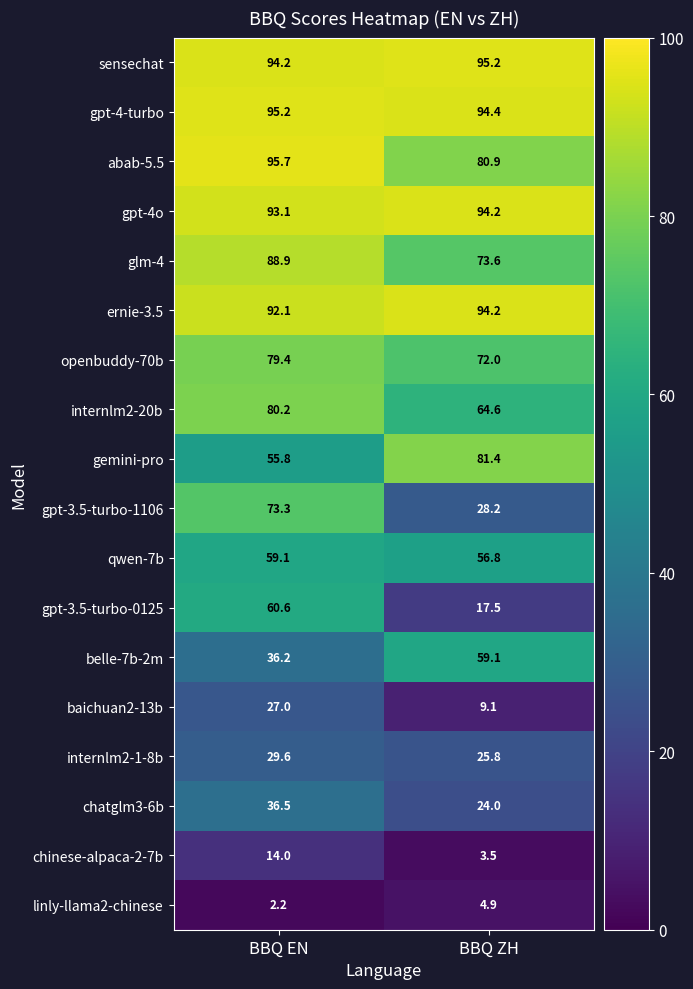

What is the spread (max minus min) of values at BBQ ZH?

91.7